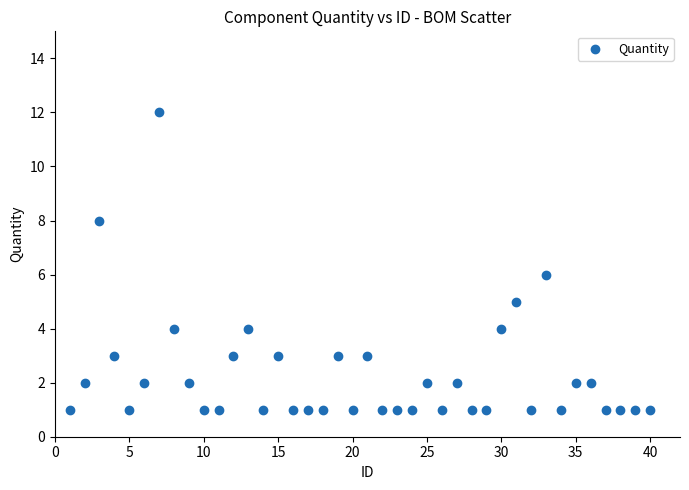

What is the range of Y values (max minus min)?

11